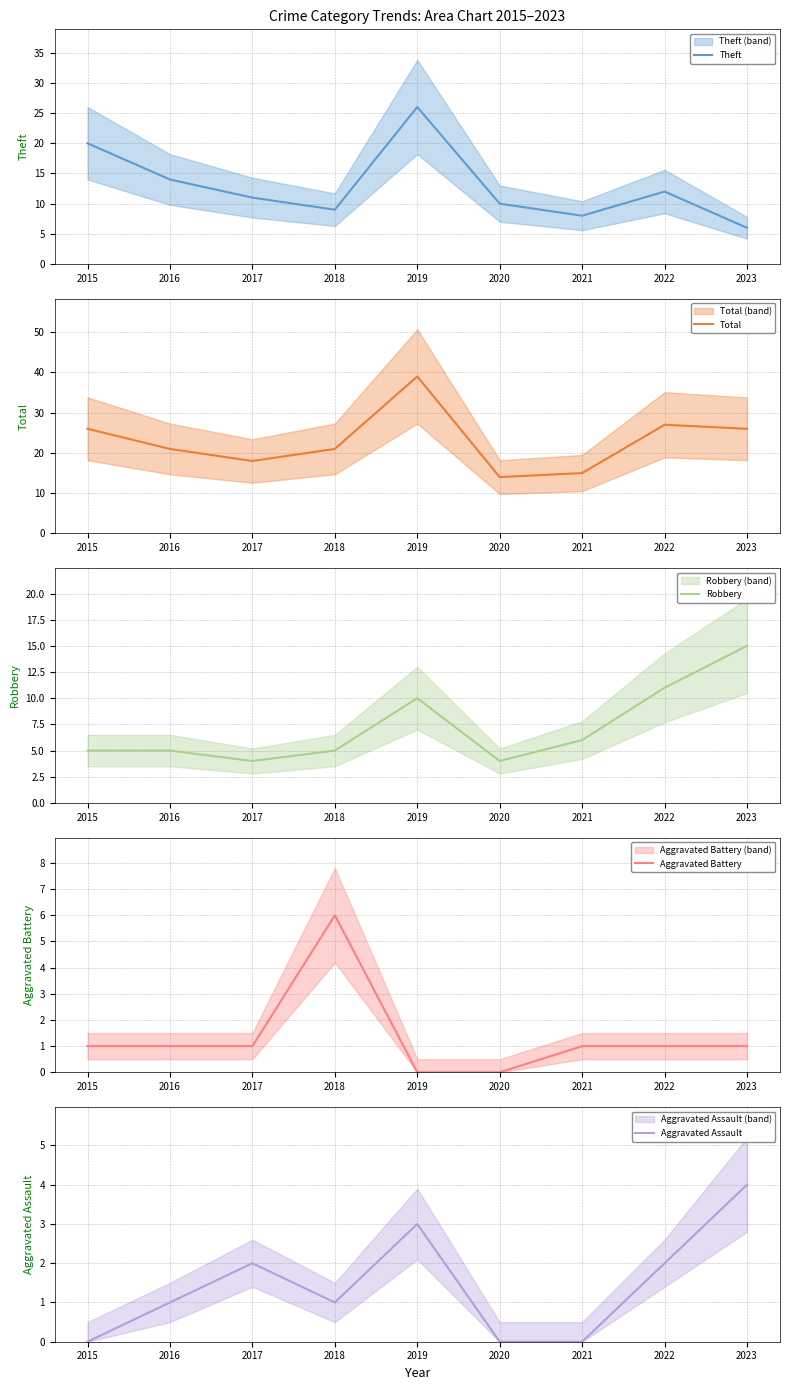

How many interior local valleys does the Aggravated Assault series have?

1